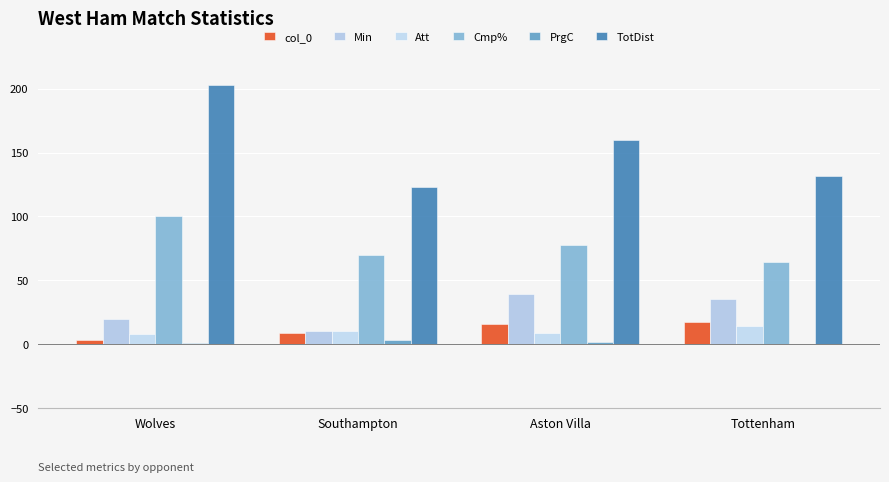

Reading right to left, transcribe all the data shown in this chart.

col_0: 17.0	16.0	9.0	3.0
Min: 35.0	39.0	10.0	20.0
Att: 14.0	9.0	10.0	8.0
Cmp%: 64.3	77.8	70.0	100.0
PrgC: 0.0	2.0	3.0	1.0
TotDist: 132.0	160.0	123.0	203.0